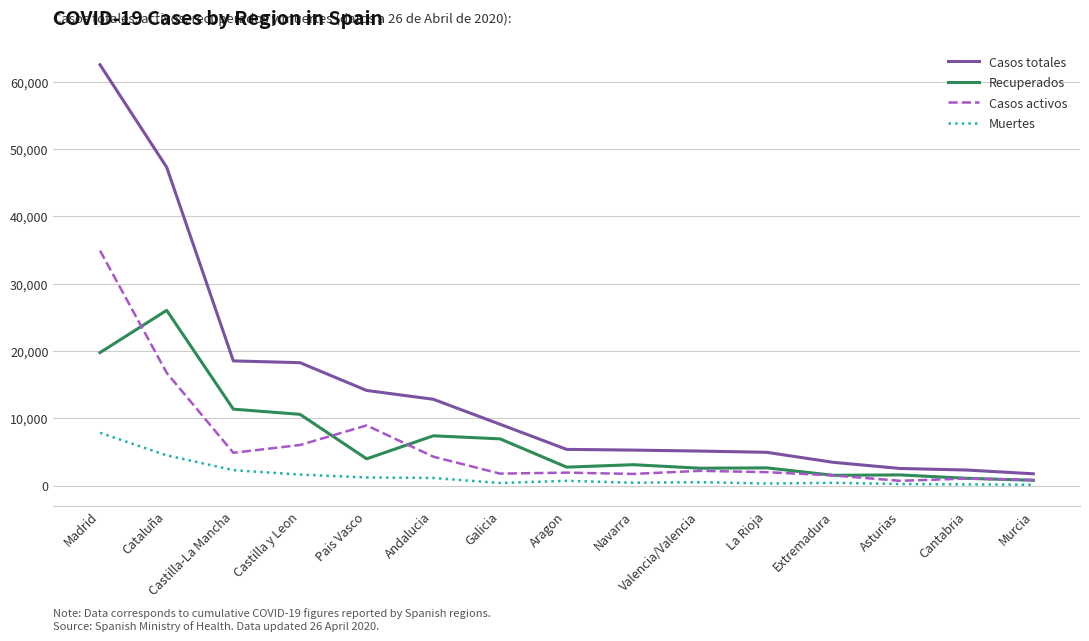

True or false: Casos activos and Casos totales intersect in this chart.

False